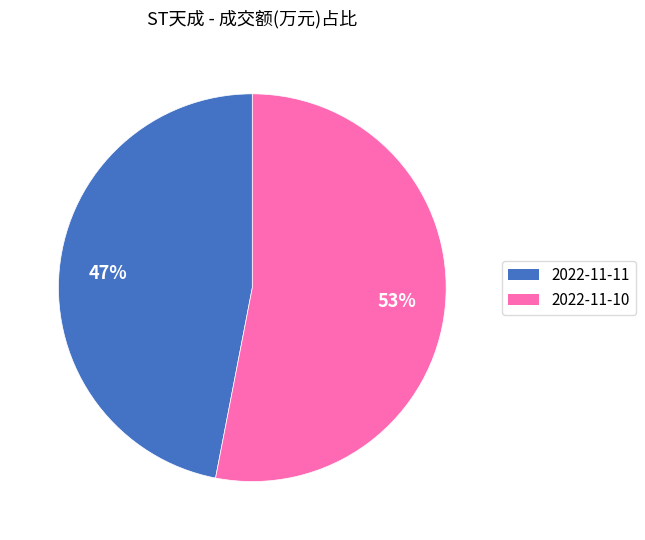

To the nearest percent, what is the average slice percentage?

50%